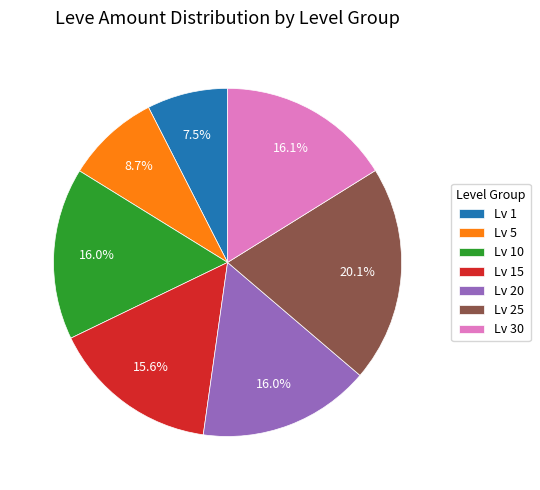

To the nearest percent, what is the average slice percentage?

14%